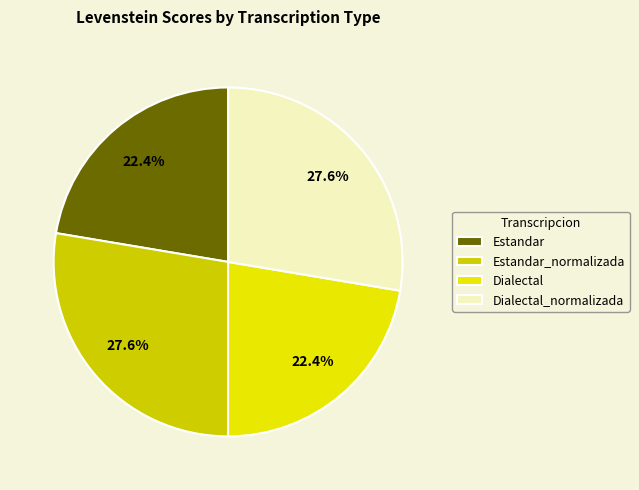

To the nearest percent, what percentage of the pie is Estandar?

22%